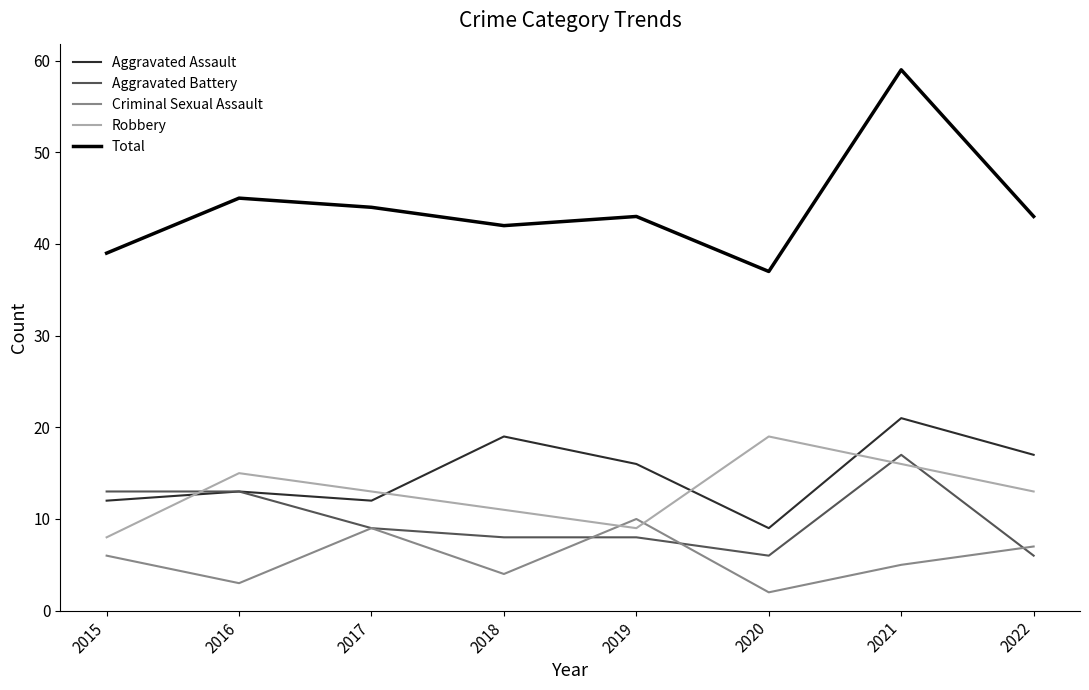

Reading left to right, what are all the values shown in this chart?

Aggravated Assault: 12	13	12	19	16	9	21	17
Aggravated Battery: 13	13	9	8	8	6	17	6
Criminal Sexual Assault: 6	3	9	4	10	2	5	7
Robbery: 8	15	13	11	9	19	16	13
Total: 39	45	44	42	43	37	59	43